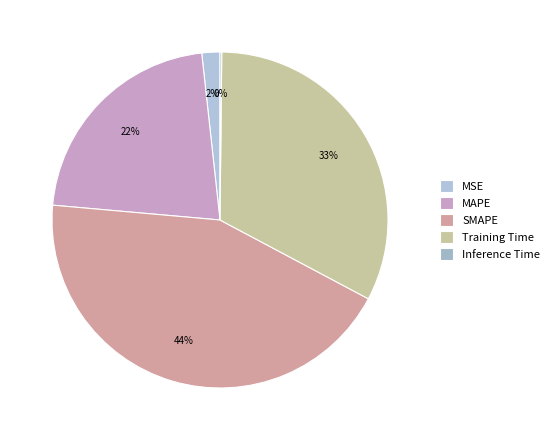

Do MSE and MAPE together represent more than half of the pie?

No